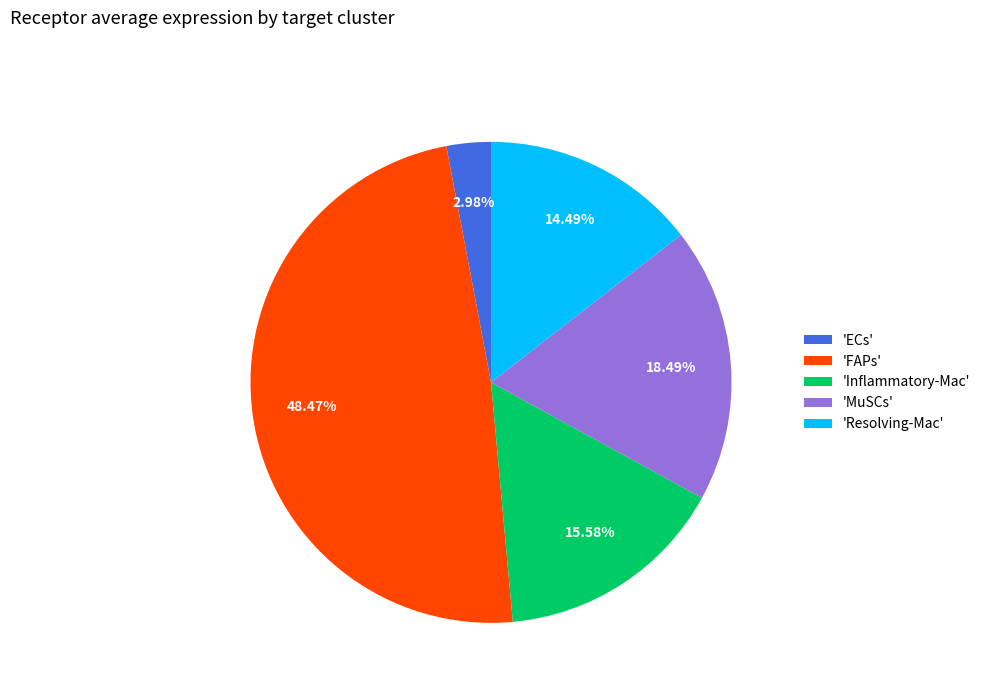

Which slice is the largest?

'FAPs'